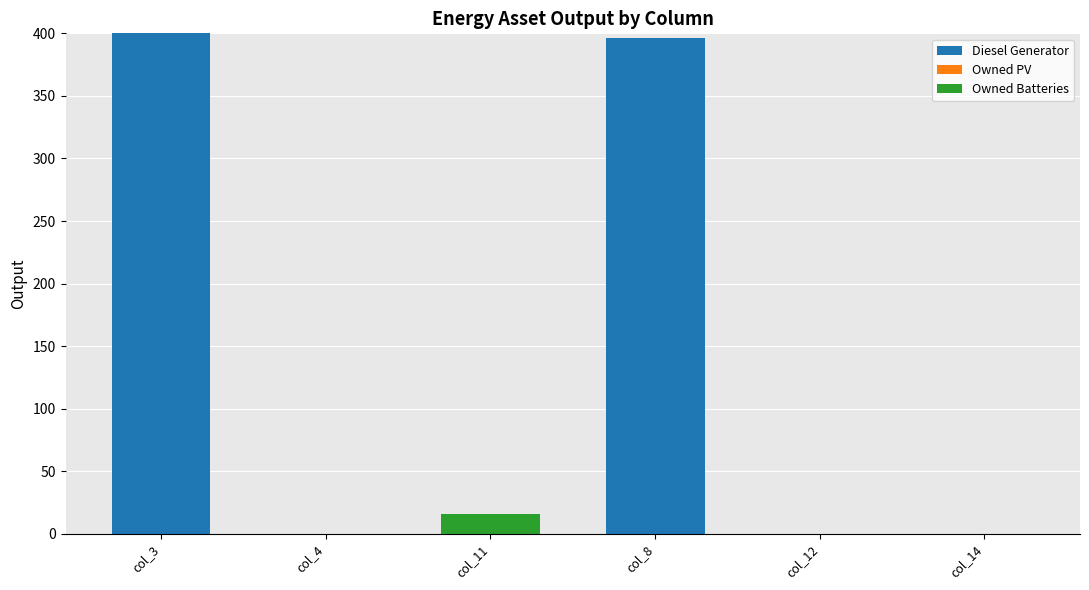

What is the sum of all Diesel Generator values?

796